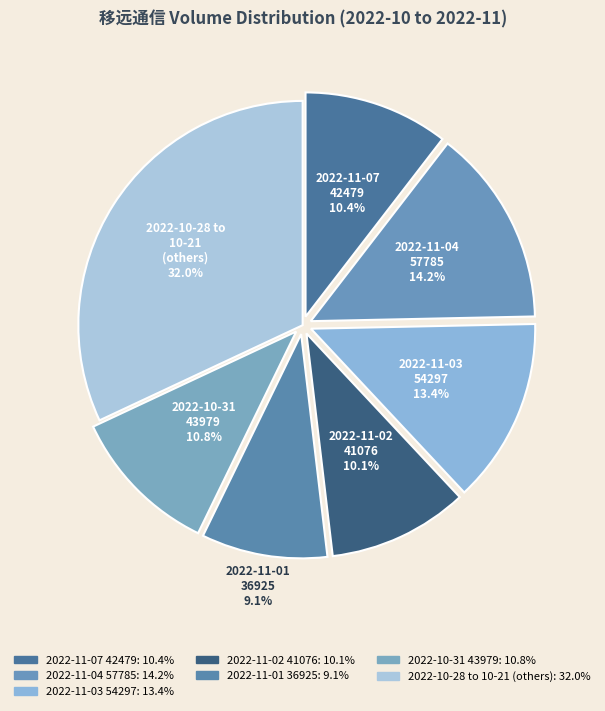

How many slices are in this pie chart?

7